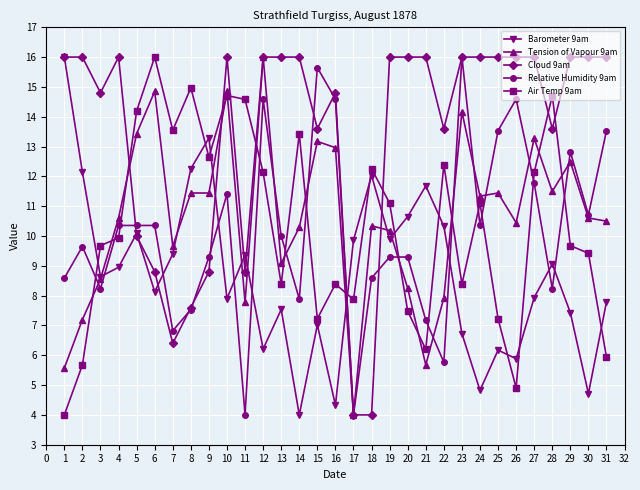

What is the minimum value shown in the chart?

4.0